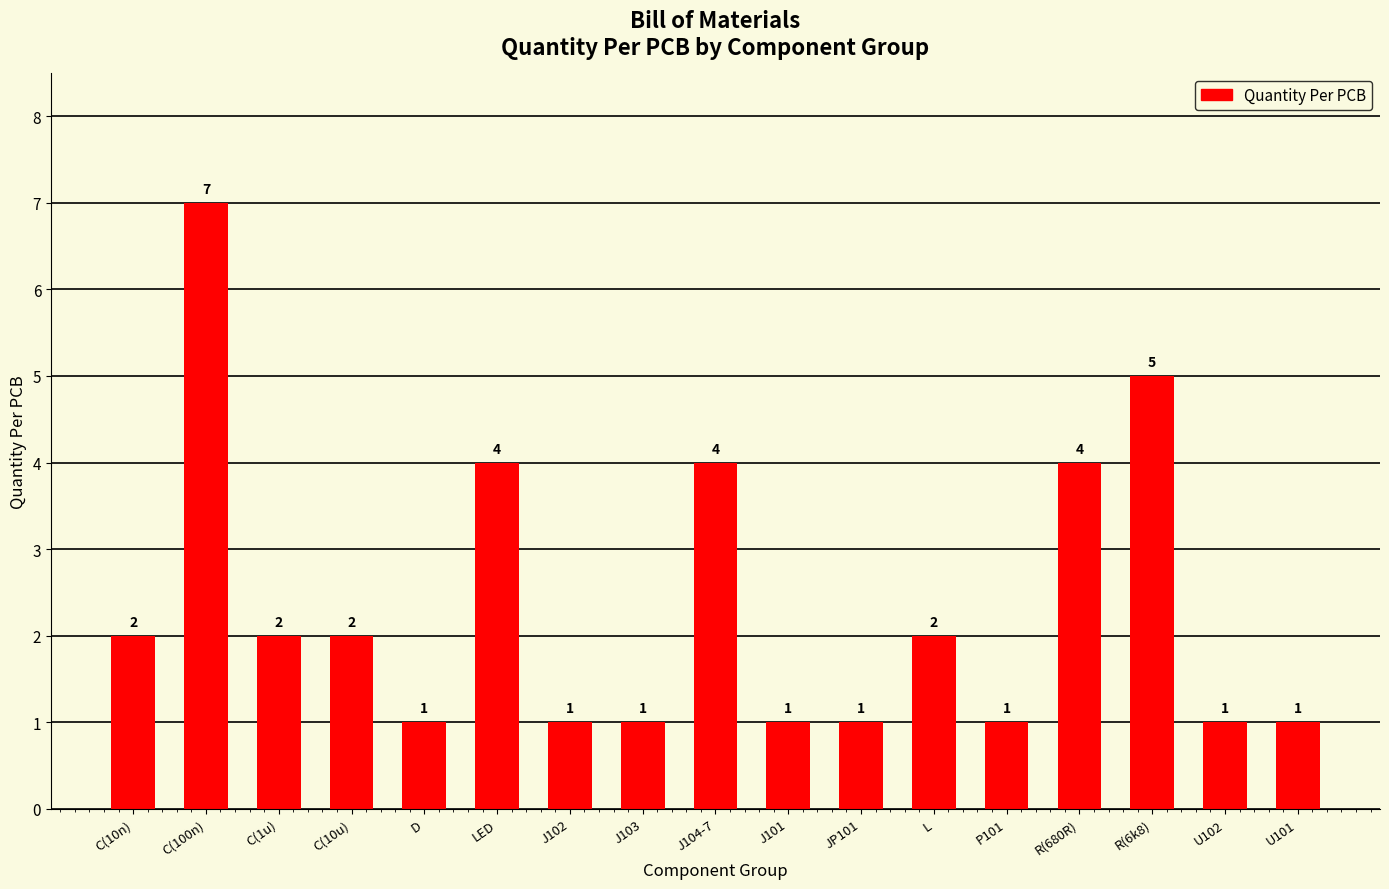

What is the change in value from C(1u) to J104-7?

+2